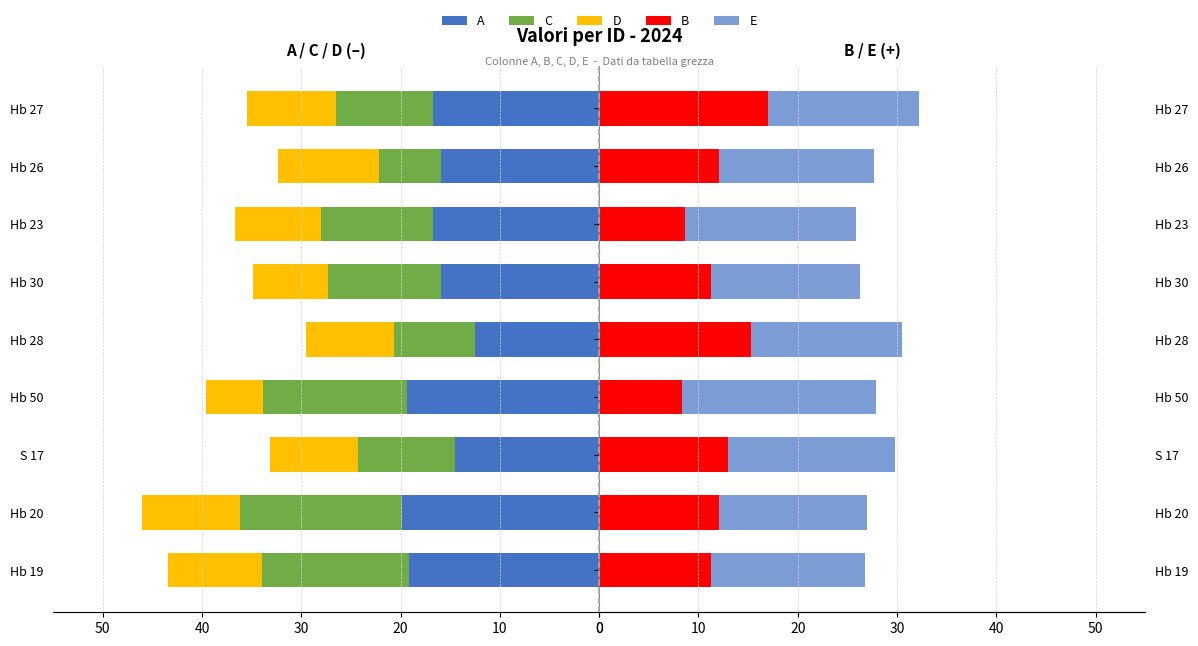

How many series are shown in this chart?

5